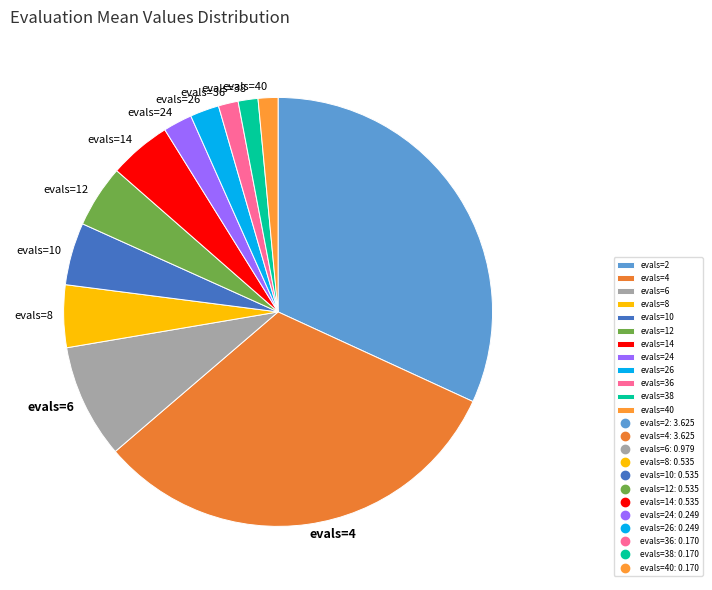

How many segments does this pie chart have?

12